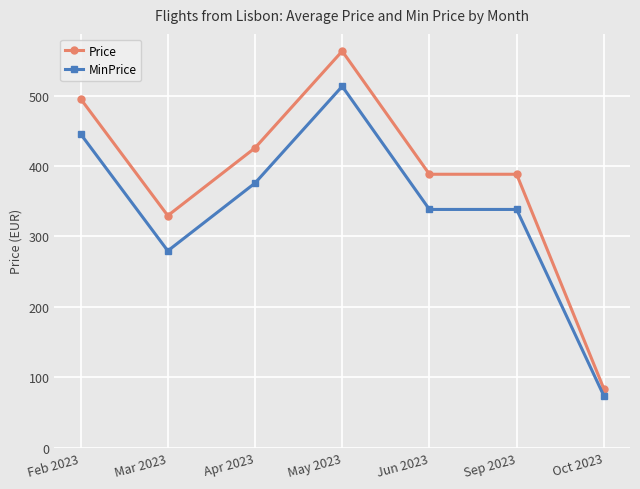

What is the sum of the MinPrice values at Mar 2023 and Jun 2023?

617.7